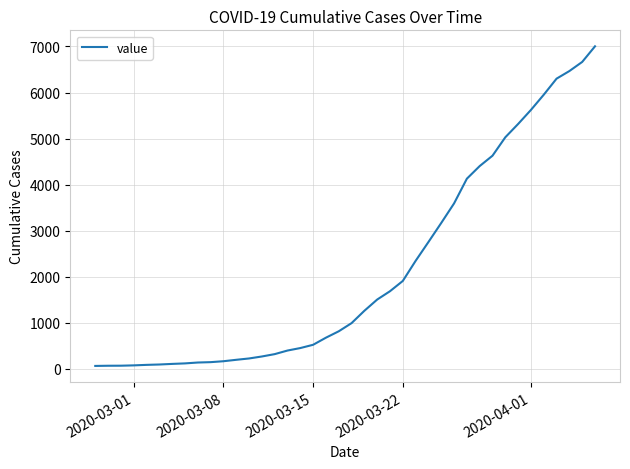

What is the difference between the maximum and minimum values?

6939